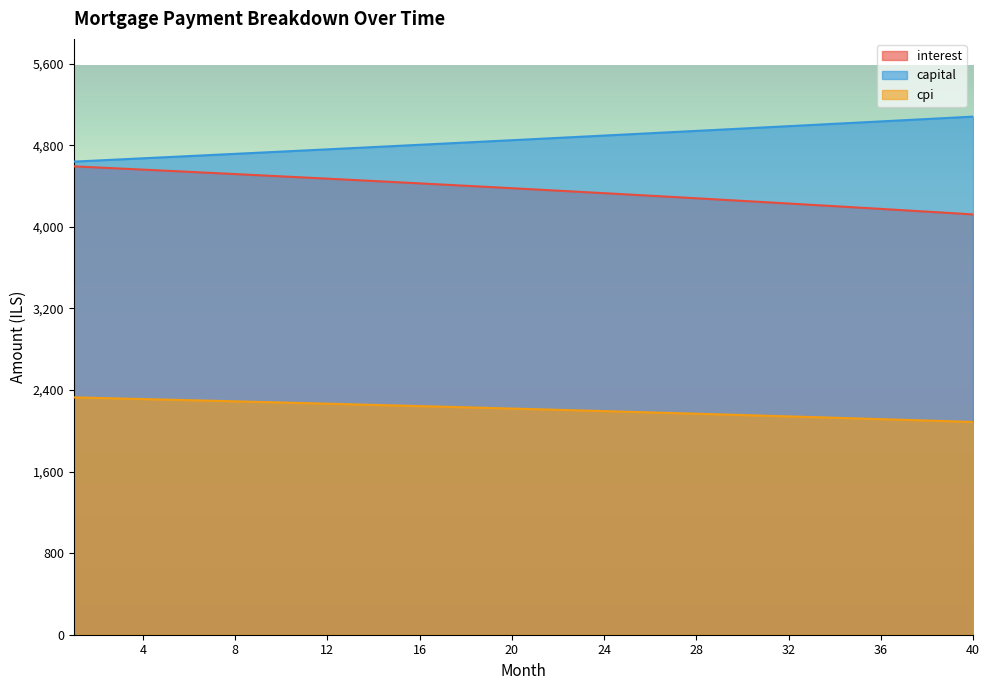

What is the difference between the maximum and minimum values in the capital series?

441.6